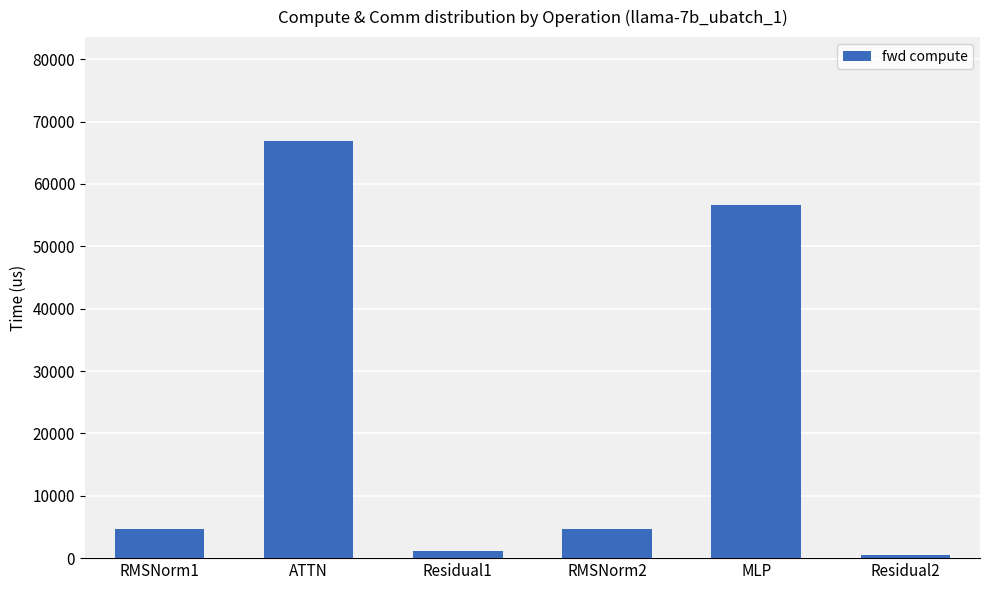

What is the average value?

22387.1